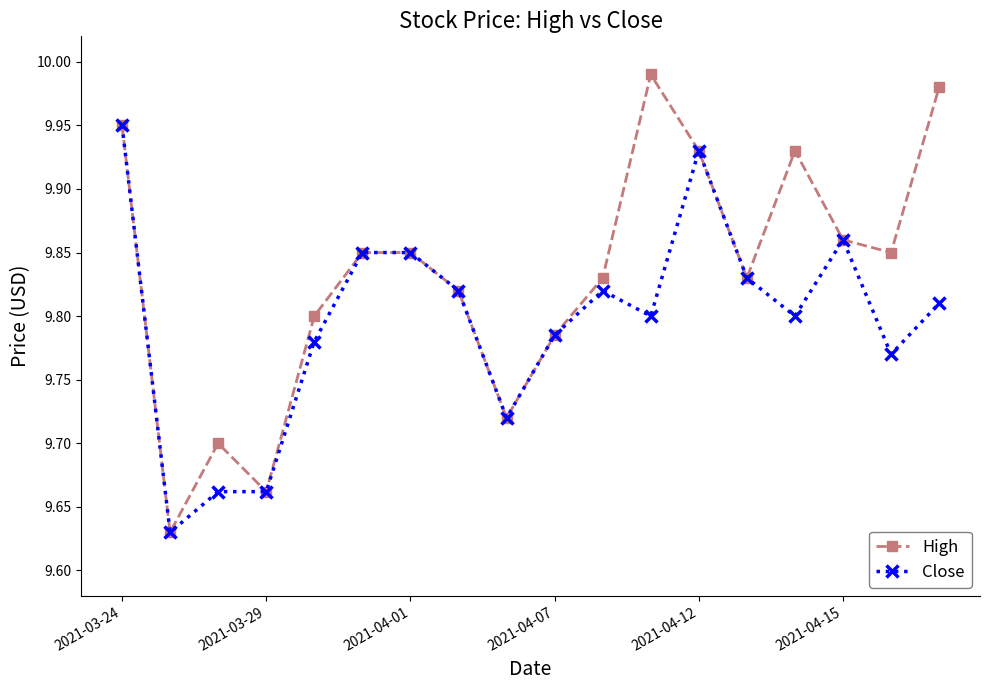

List the series in order of their overall mean, highest first.

High, Close